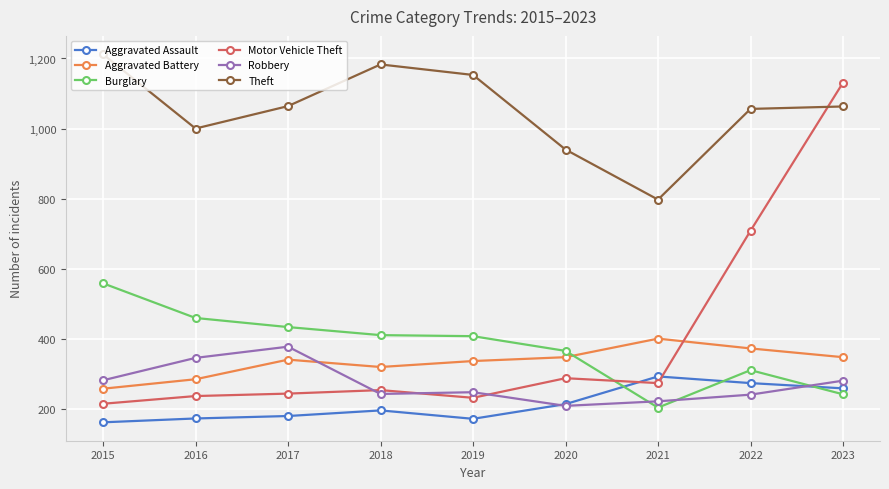

What are all the series names shown in the legend?

Aggravated Assault, Aggravated Battery, Burglary, Motor Vehicle Theft, Robbery, Theft